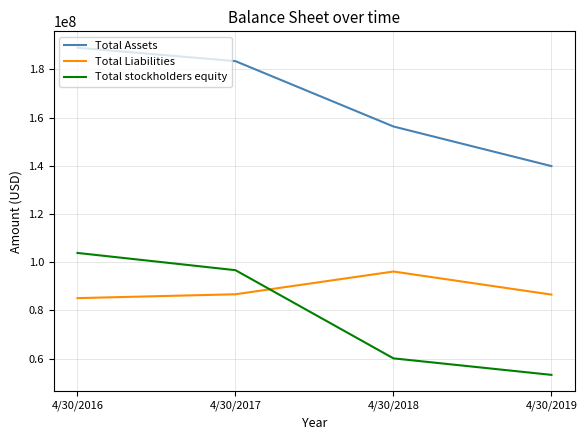

Count the number of categories in the chart.

4